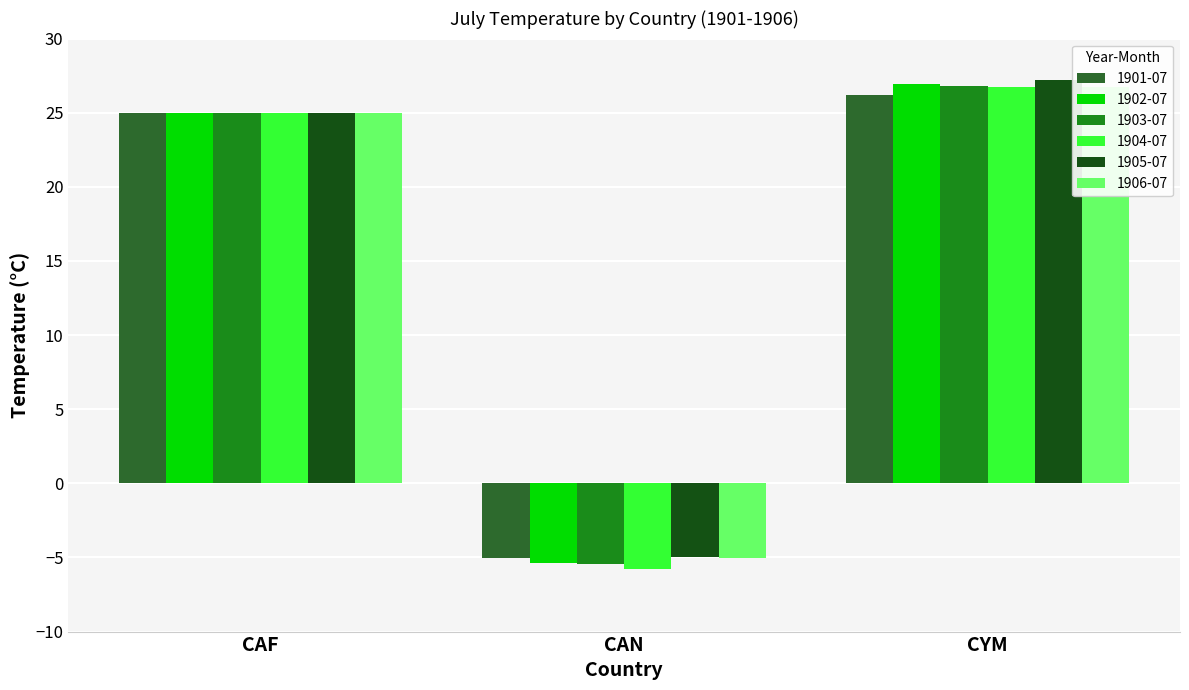

The value of 1903-07 at CYM is 12.7. True or false?

False